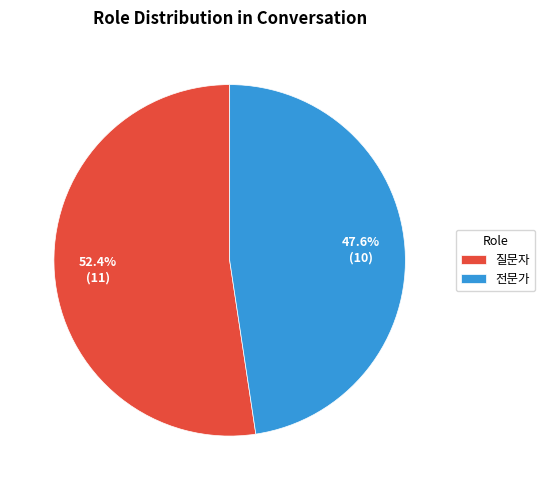

What is the majority slice?

질문자